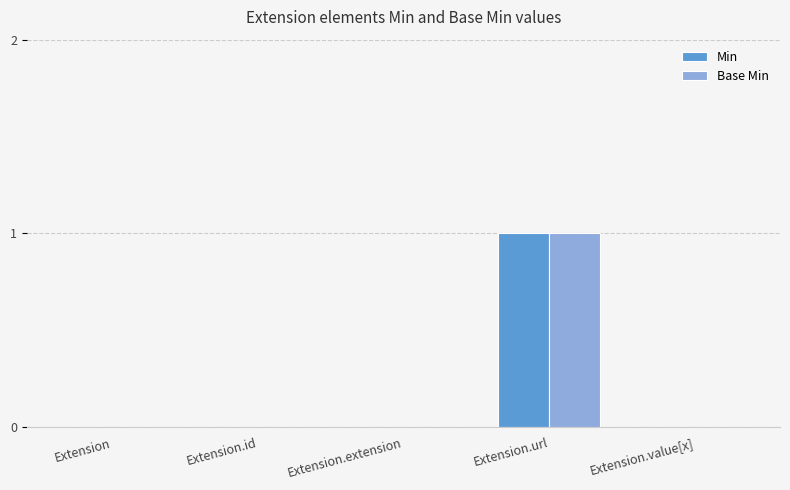

Reading left to right, what are all the values shown in this chart?

Min: 0	0	0	1	0
Base Min: 0	0	0	1	0